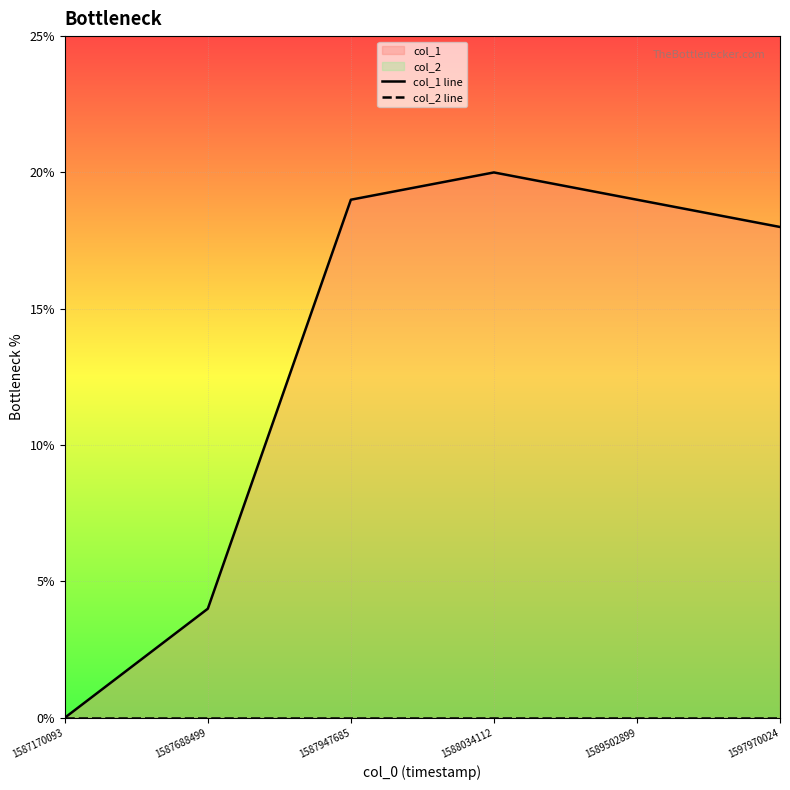

What is the difference between the highest and lowest values at 1589502899?

19